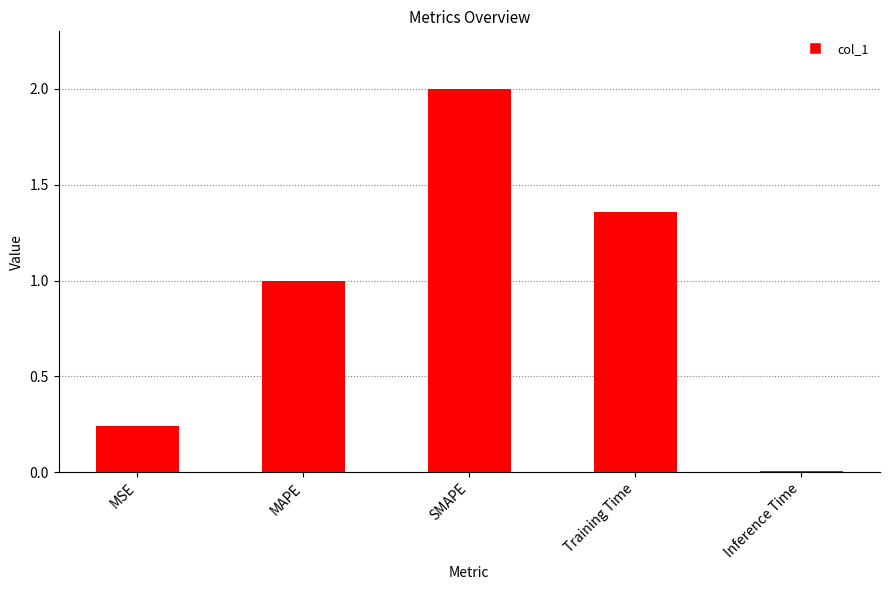

What is the difference between the maximum and minimum values?

2.0